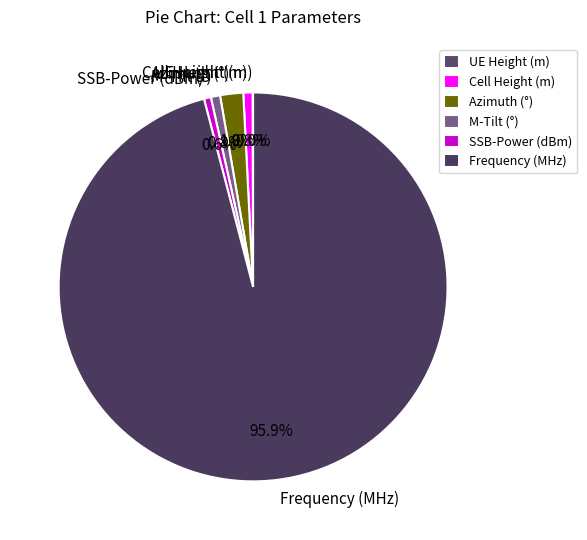

To the nearest percent, what portion does Cell Height (m) represent?

1%